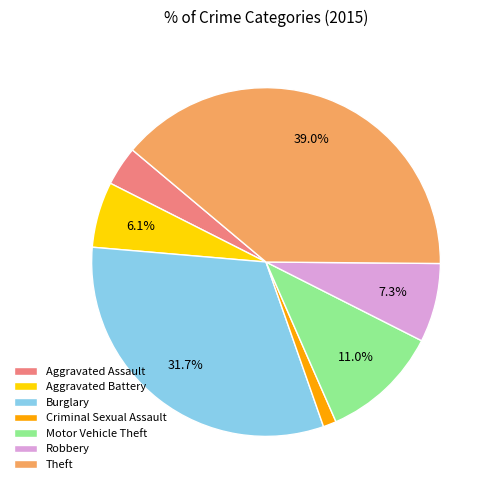

Approximately how many times larger is the value at Burglary compared to Theft?

0.8